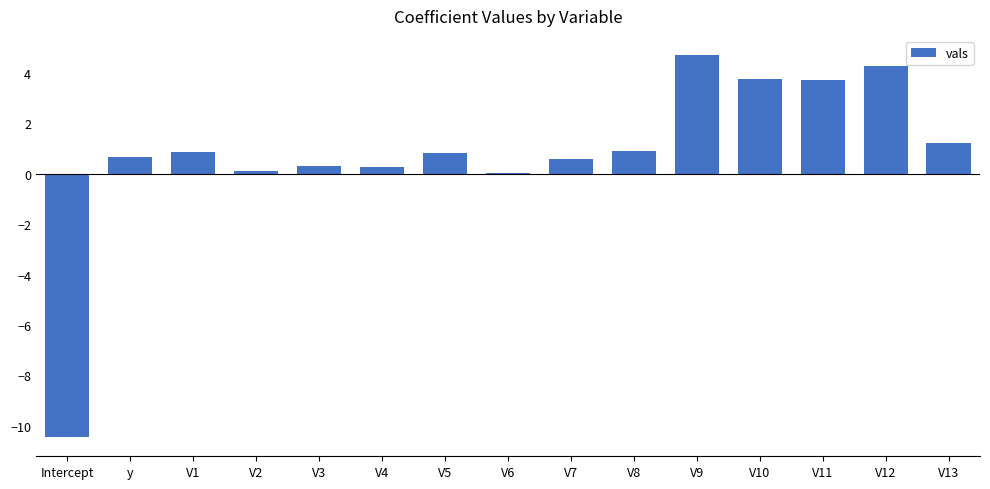

What is the approximate value at y?

0.7